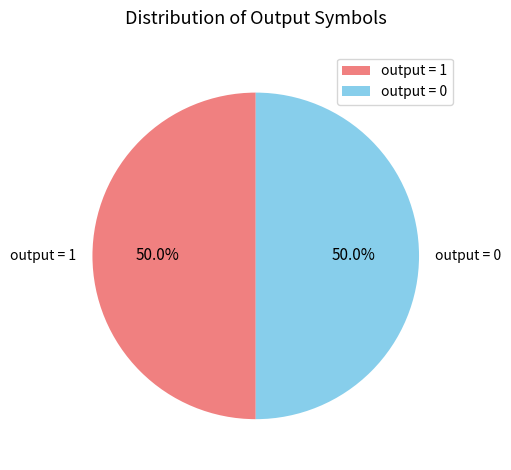

What is the ratio of the value at output = 0 to the value at output = 1?

1.0